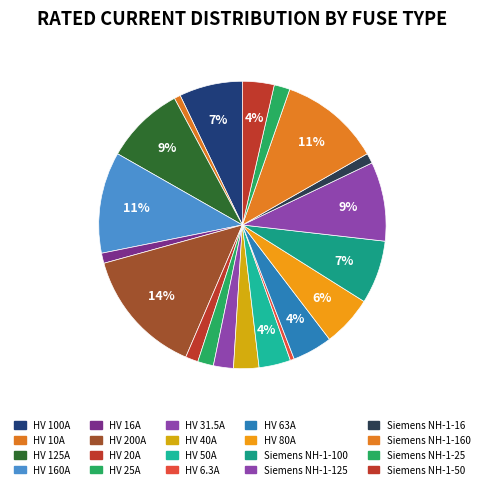

Which category has the biggest portion of the pie?

HV 200A